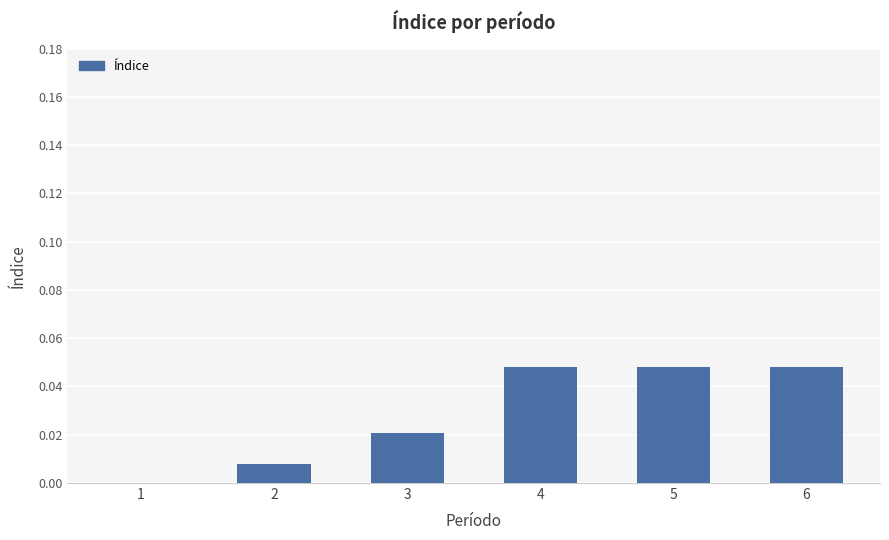

Which has a higher value, 1 or 6?

6